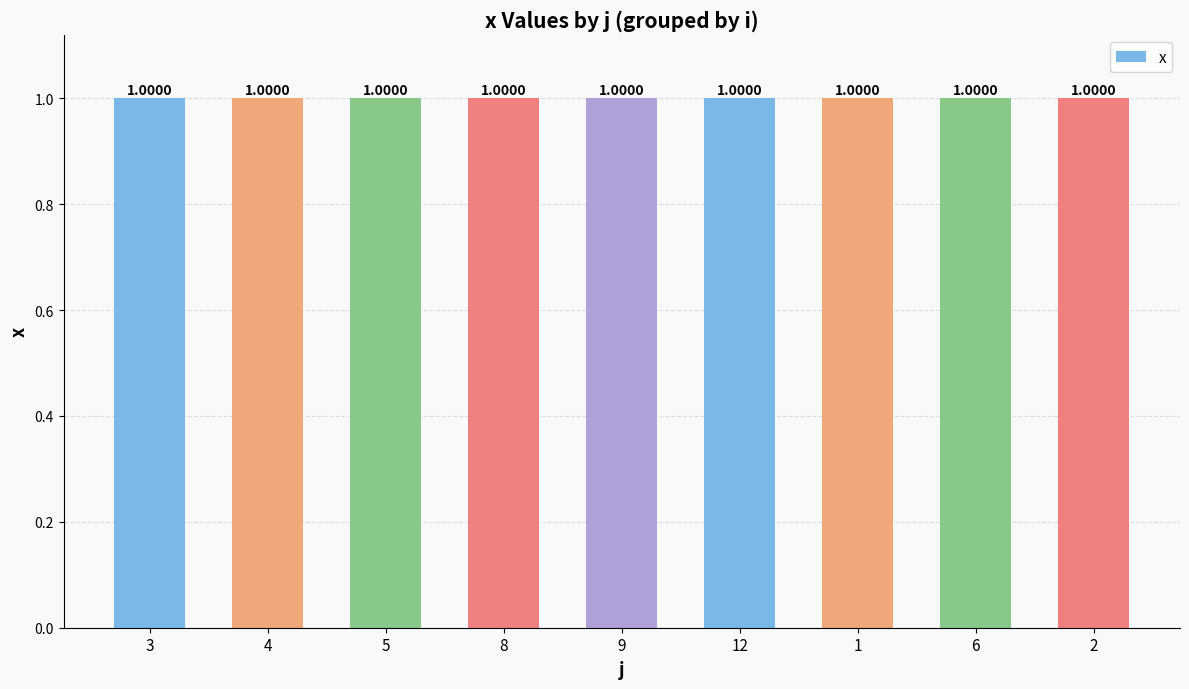

Reading right to left, list all the values displayed in this chart.

2=1.0	6=1.0	1=1.0	12=1.0	9=1.0	8=1.0	5=1.0	4=1.0	3=1.0